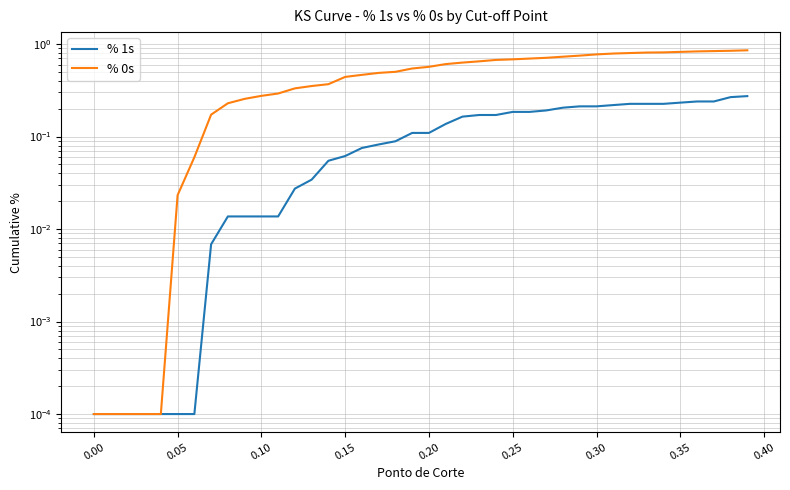

Does the chart have visible grid lines?

Yes